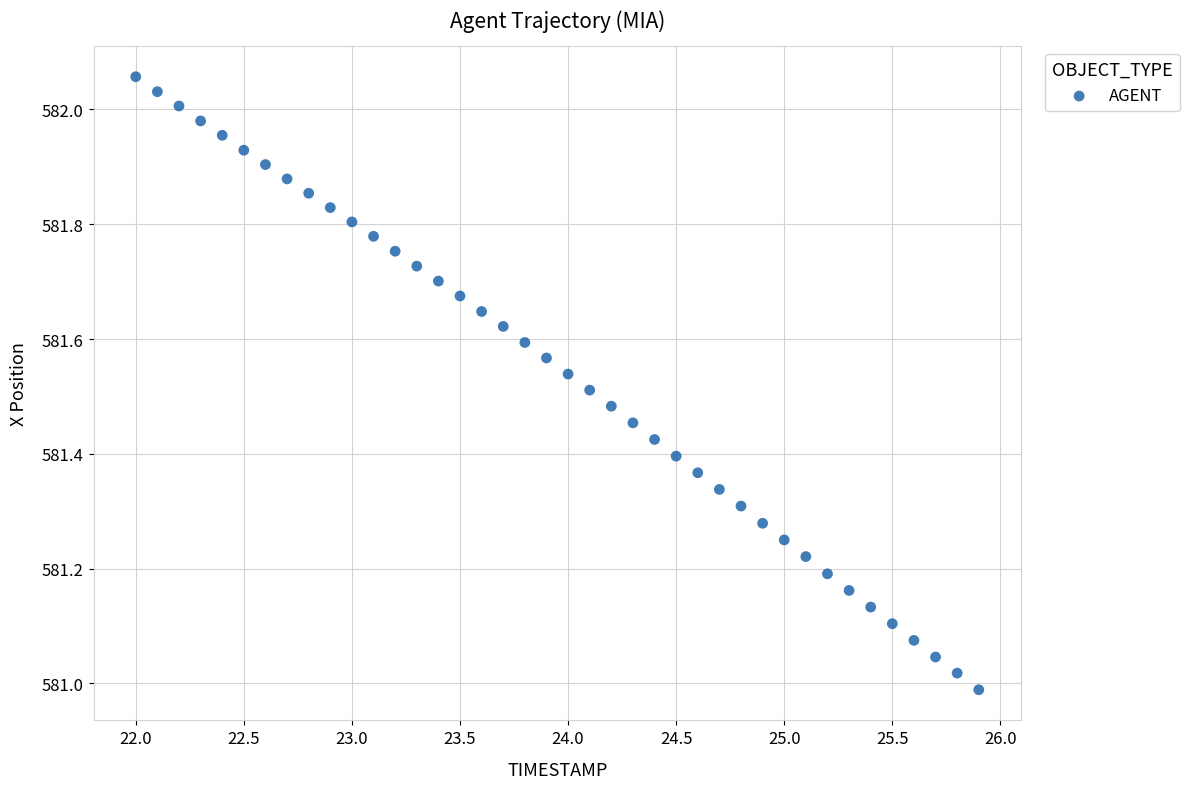

What is the range of X values (max minus min)?

3.9